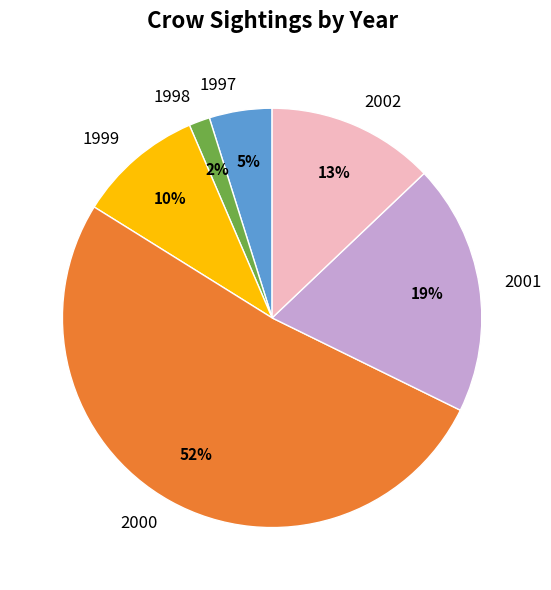

Combined, do 1997 and 2001 account for over 50%?

No